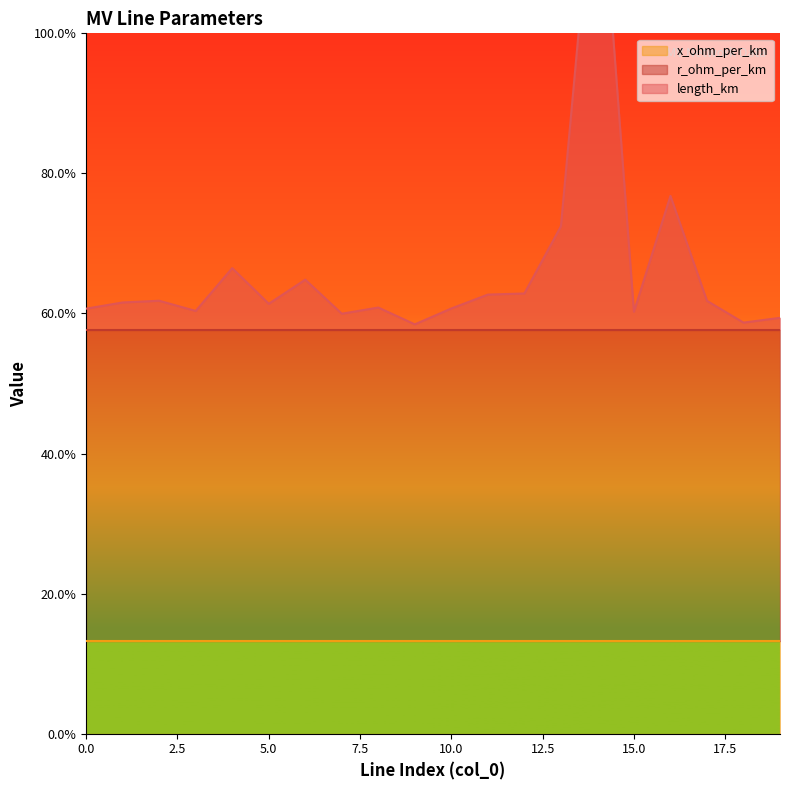

Rank the series at 7 from lowest to highest value.

length_km, x_ohm_per_km, r_ohm_per_km